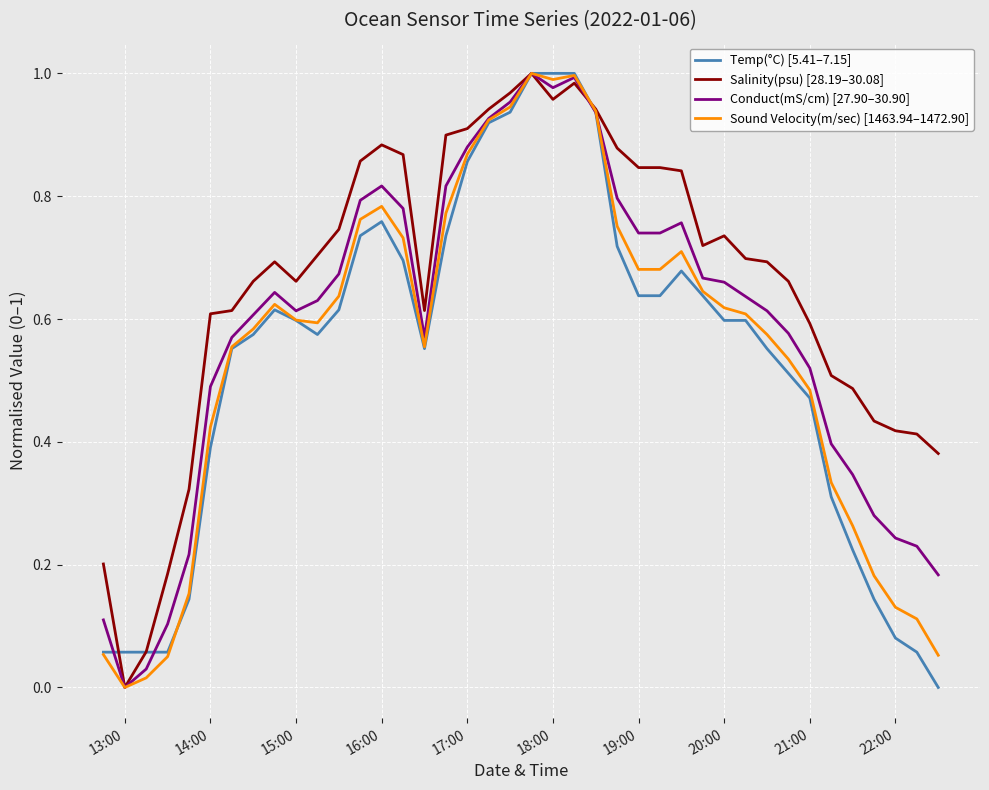

Which series has the largest total across all categories?

Salinity(psu) [28.19–30.08]